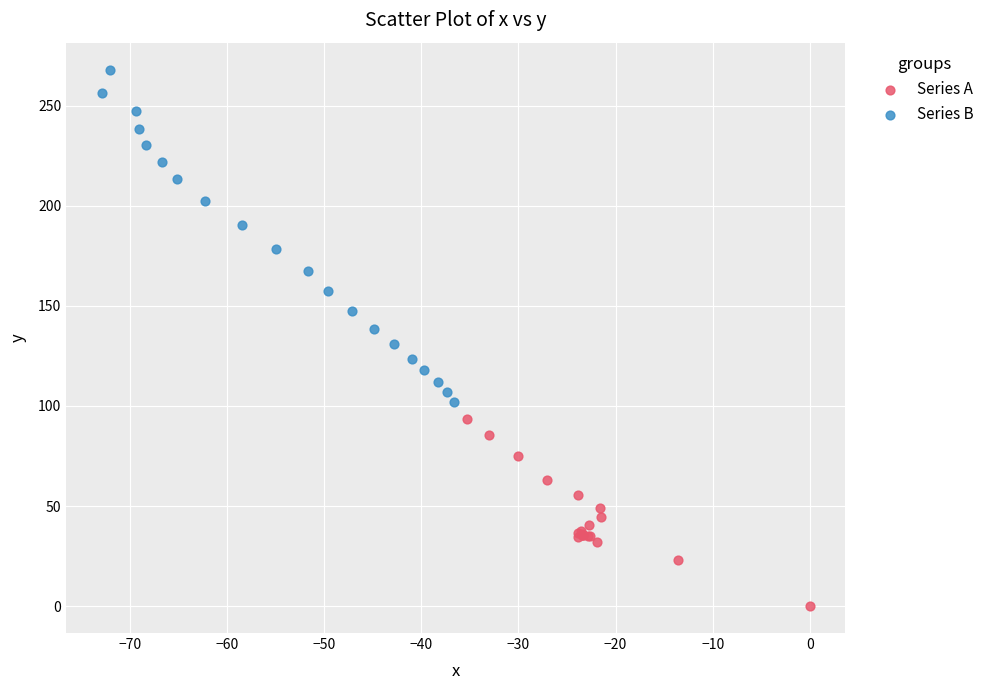

Which series reaches the minimum Y coordinate?

Series A